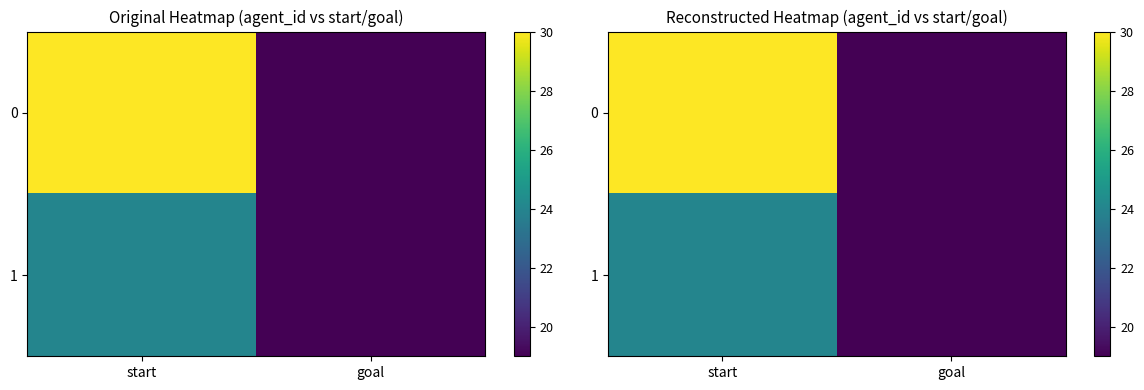

Which category has the lowest value in the 1 series?

goal